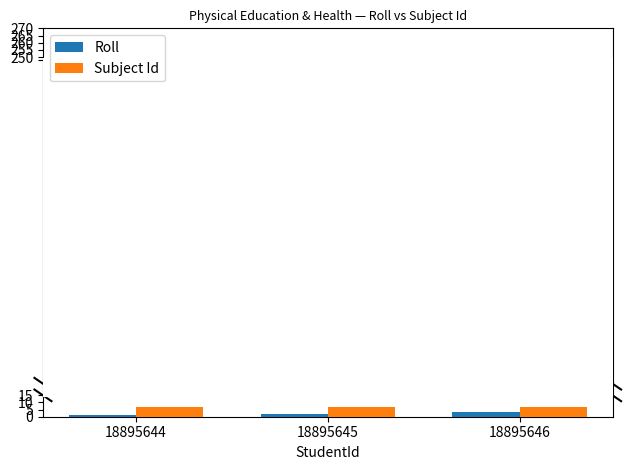

True or false: Subject Id has a value of 7 at 18895646.

True